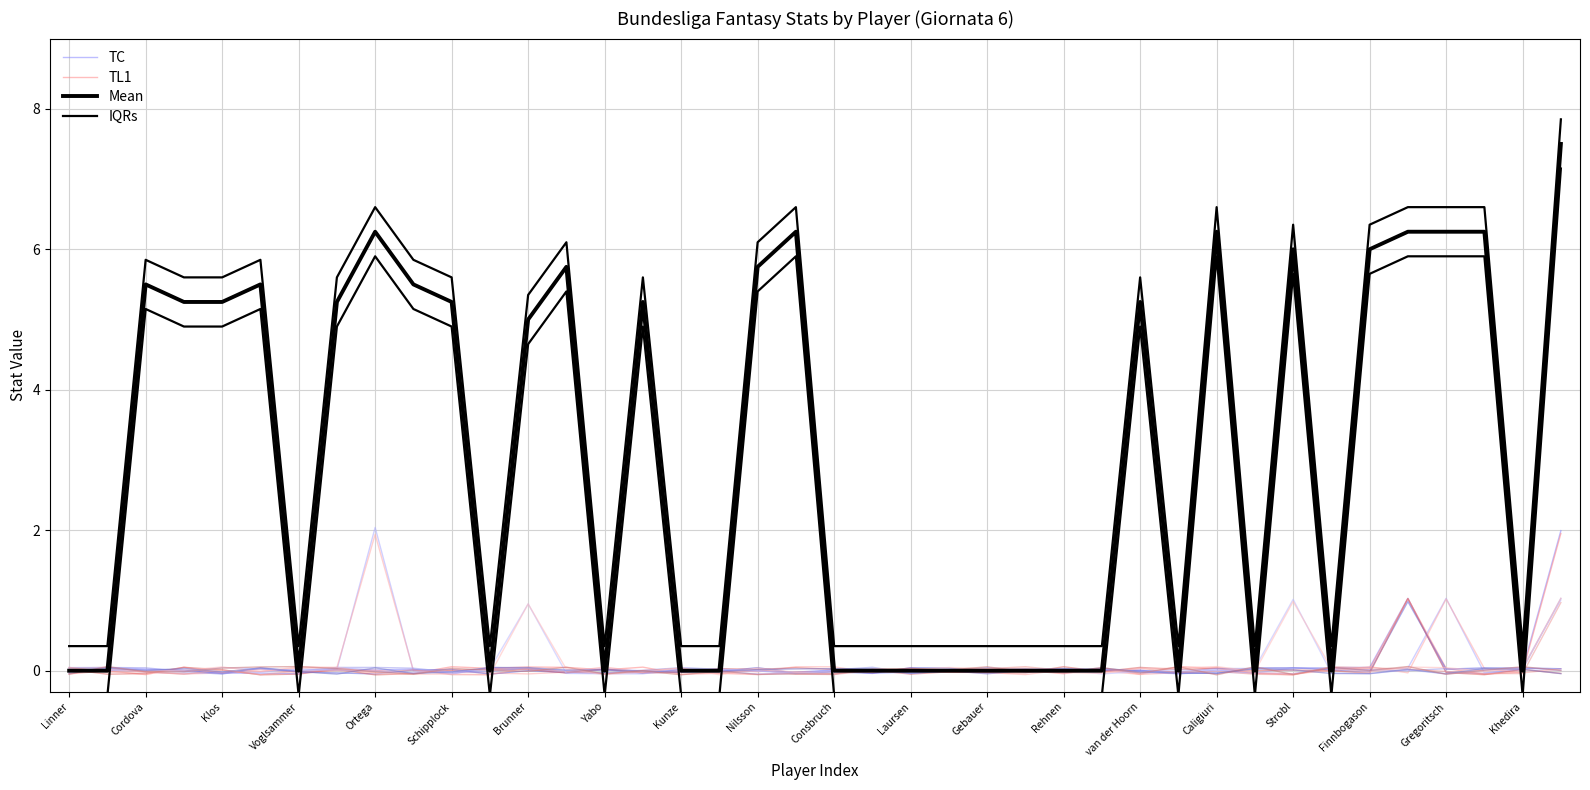

How many values in the TC series are below 0?

21